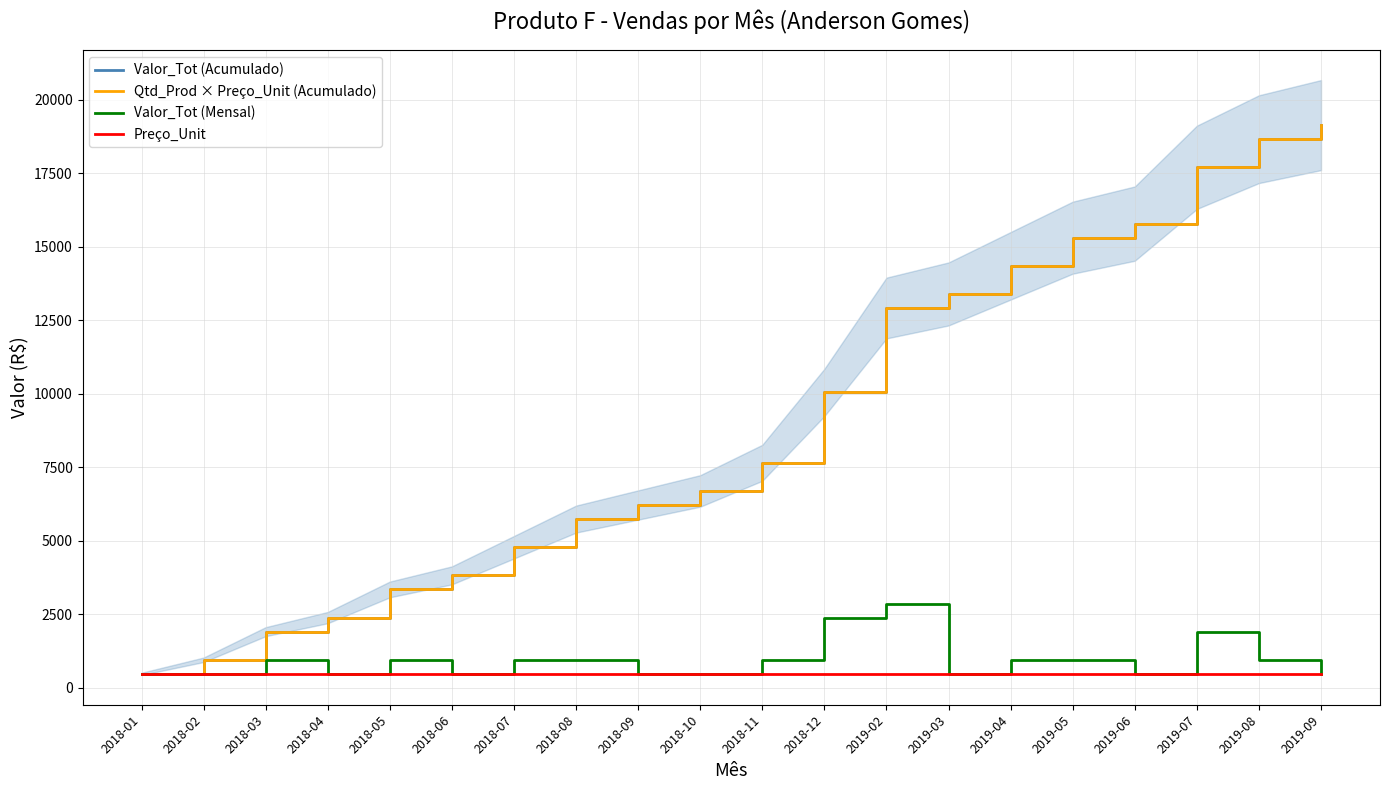

What is the minimum value for Valor_Tot (Mensal)?

478.5